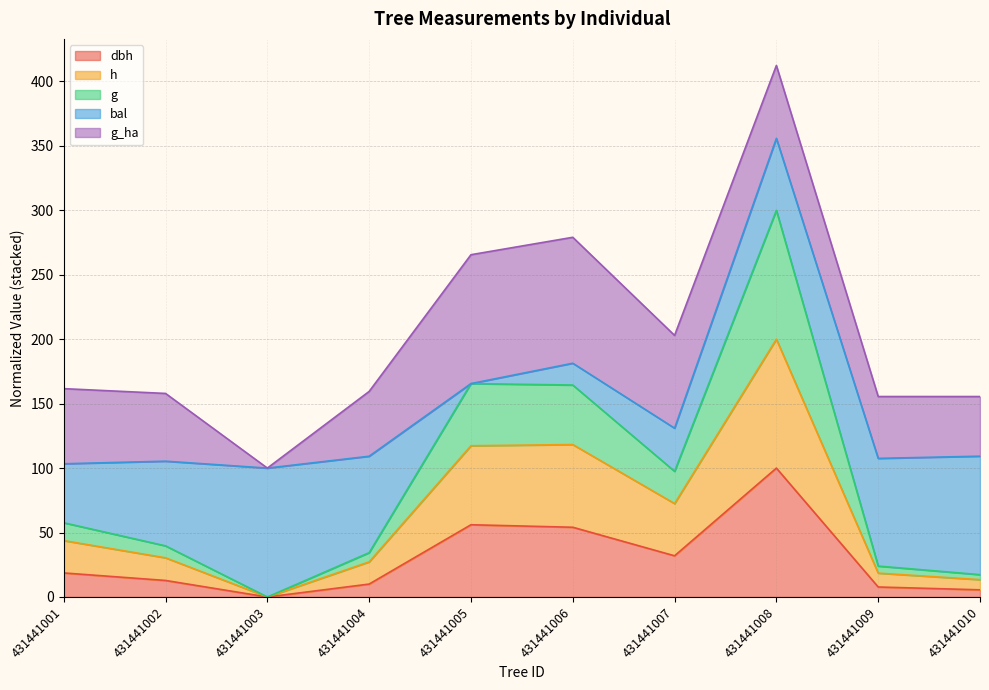

True or false: dbh and h intersect in this chart.

False